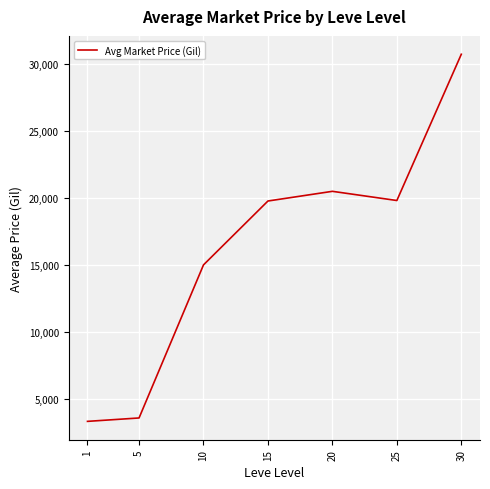

What is the maximum value shown in the chart?

30739.9